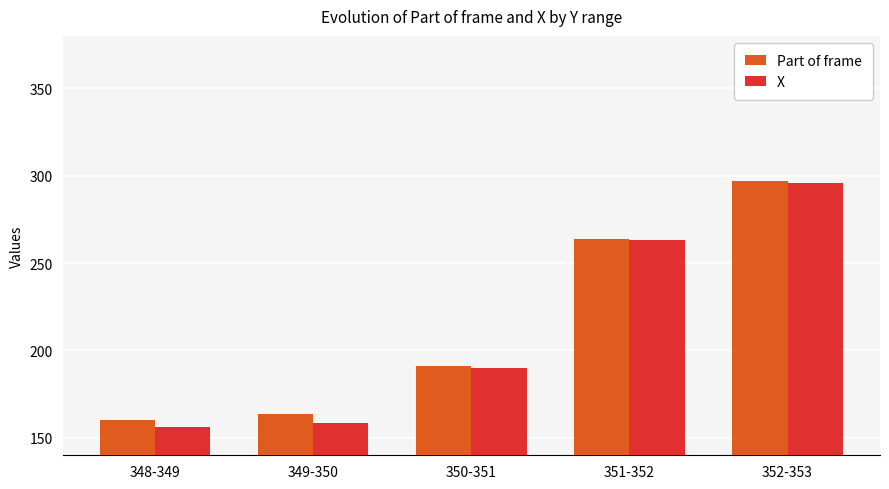

What is the approximate value of X at 352-353?

296.0